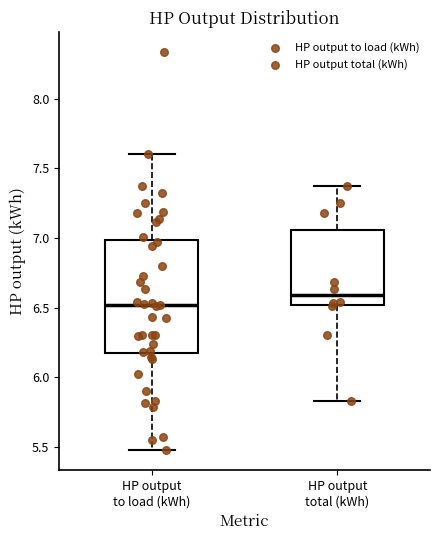

Which box has the lowest median line?

HP output to load (kWh)